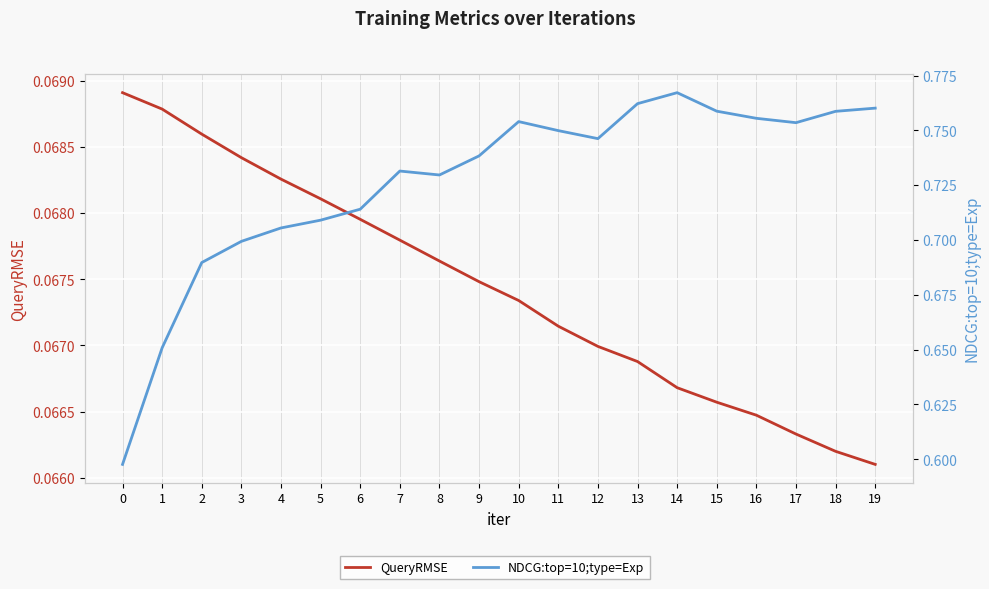

In NDCG:top=10;type=Exp, how many points are lower than both neighbors (excluding endpoints)?

3